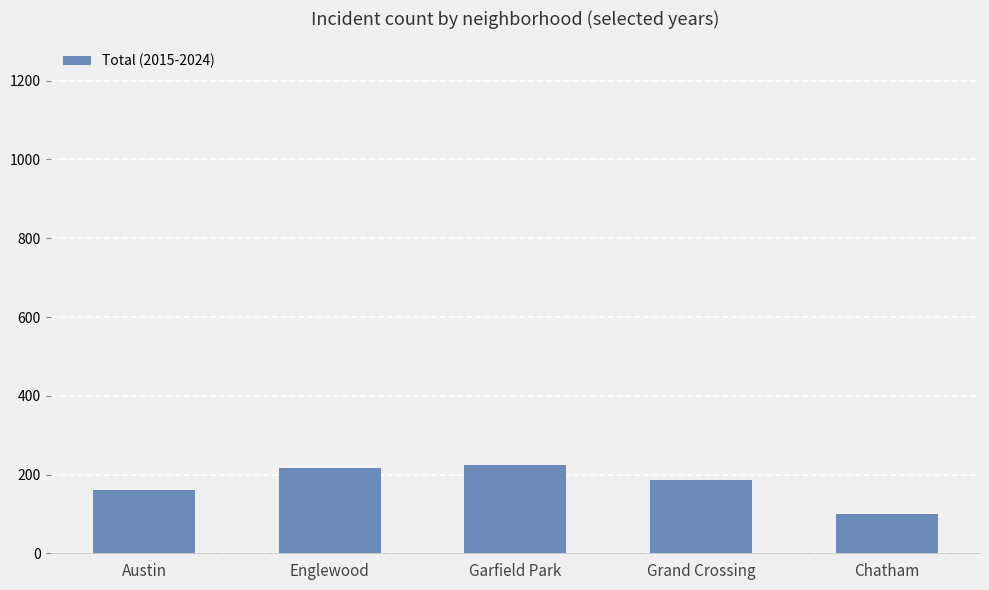

What is the sum of all values?

885